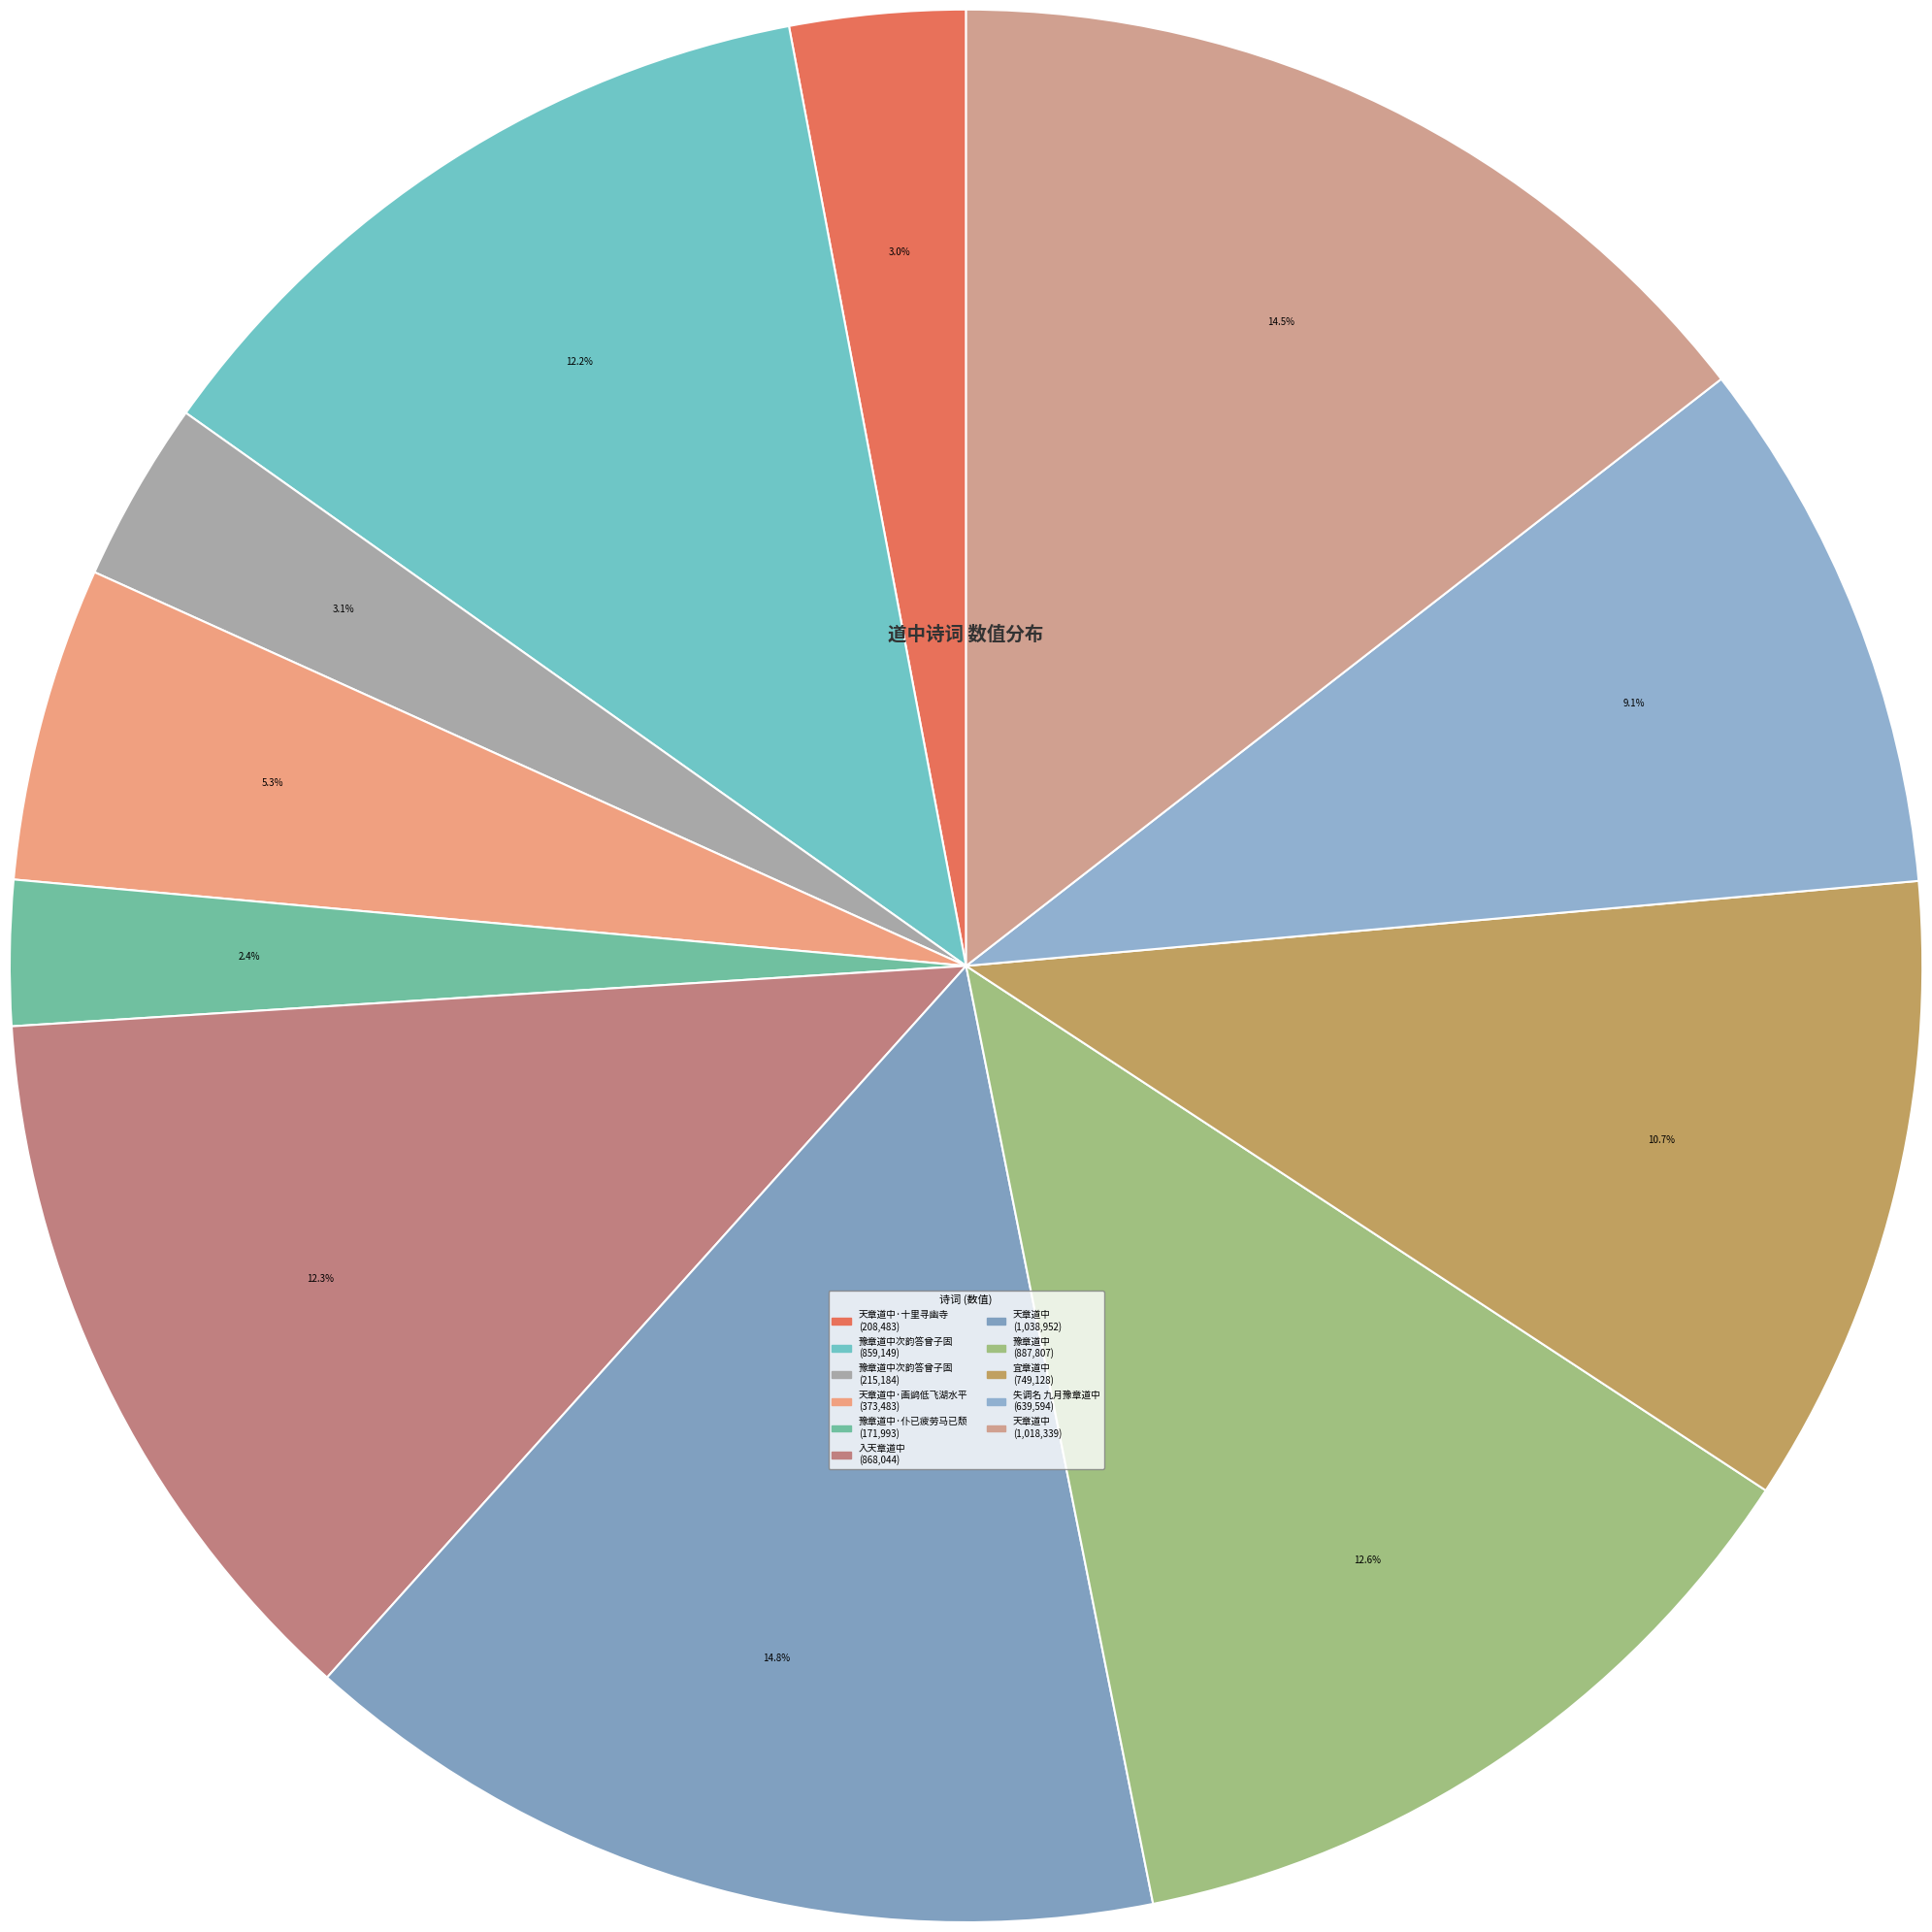

How many slices are in this pie chart?

11